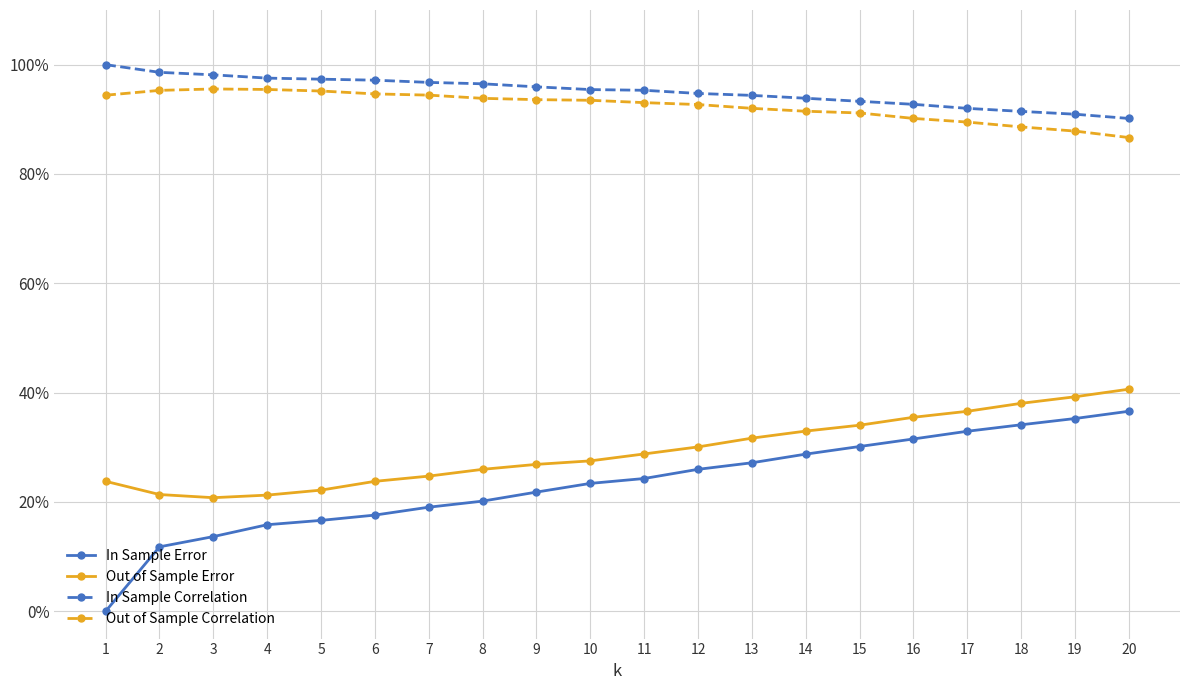

Which has a higher value, 12 or 20?

20